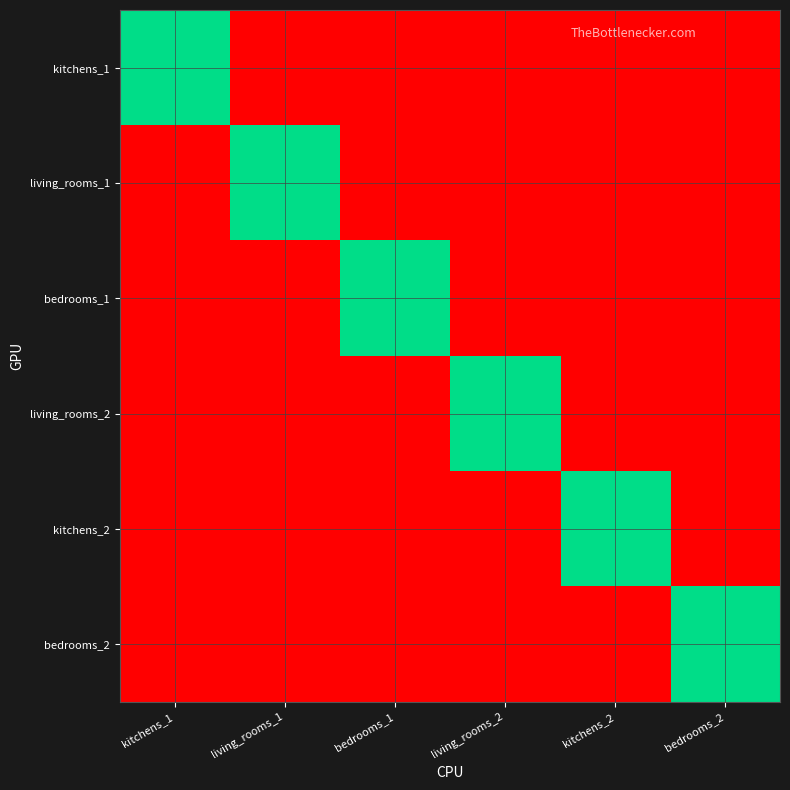

Which series has the largest total across all categories?

kitchens_1